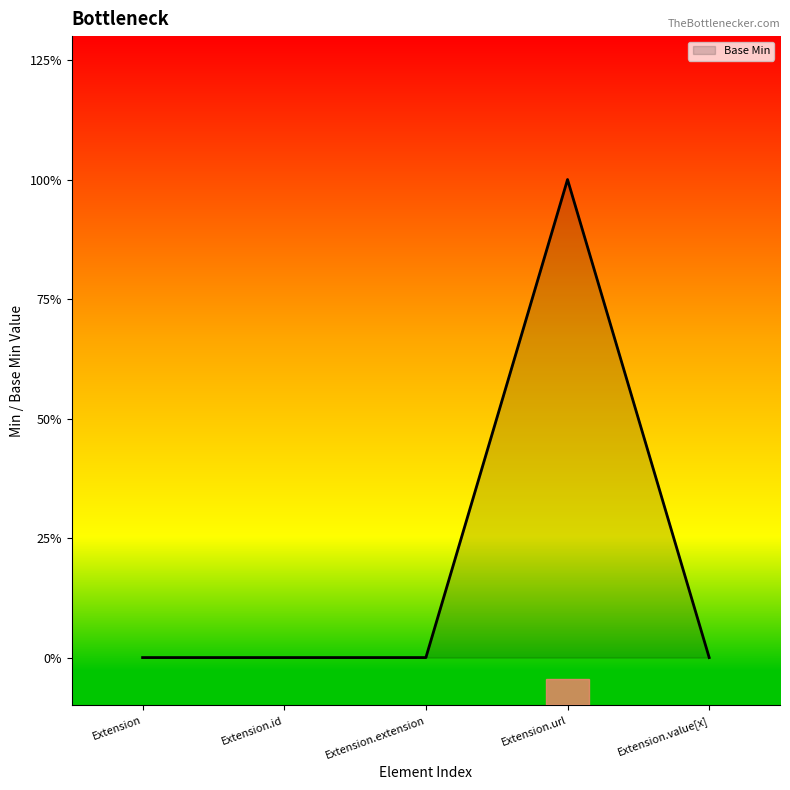

How many lines are shown in the chart?

1